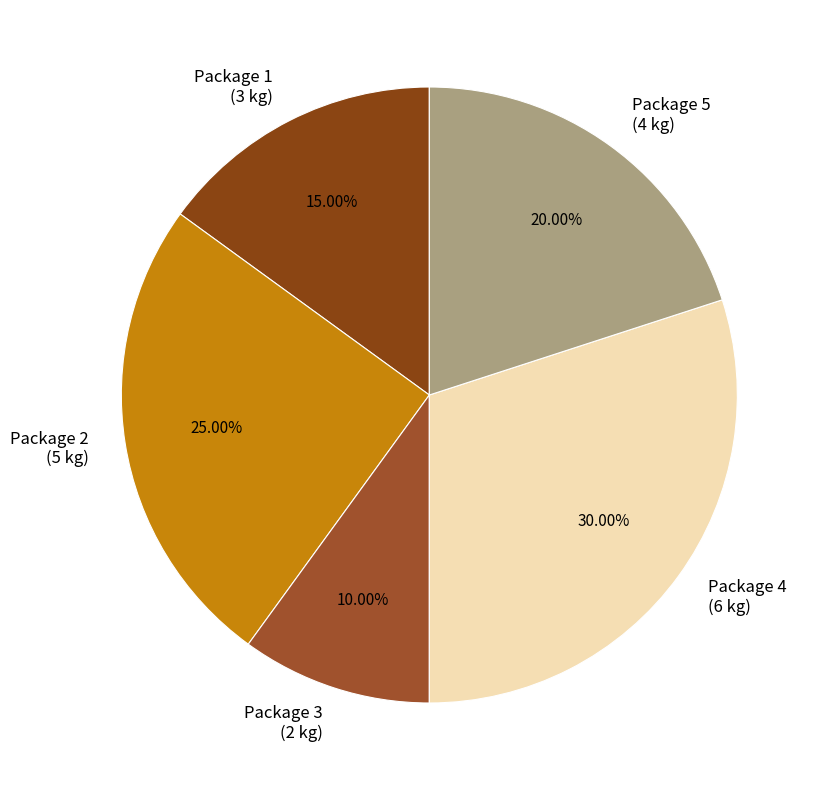

How much of the chart is everything except Package 1?

85.0%